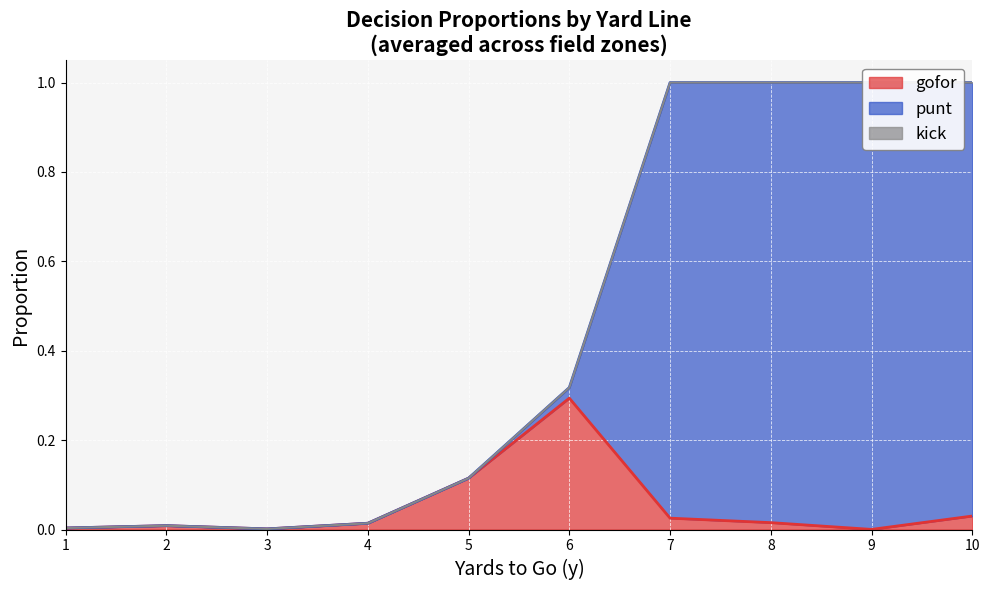

Which series changed the most between 2 and 3?

gofor